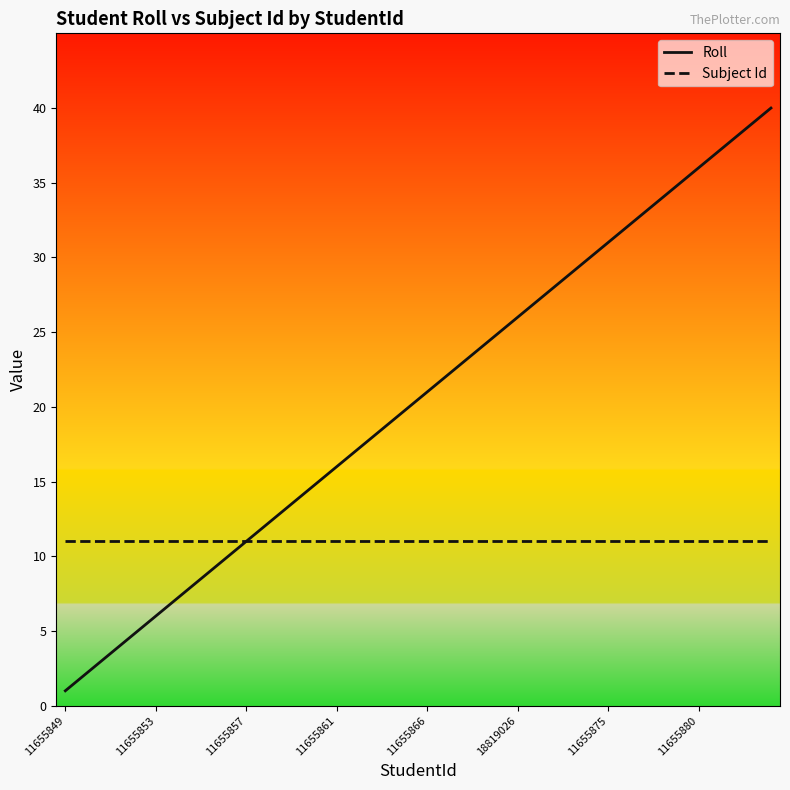

List the series in order of their peak value, highest first.

Roll, Subject Id